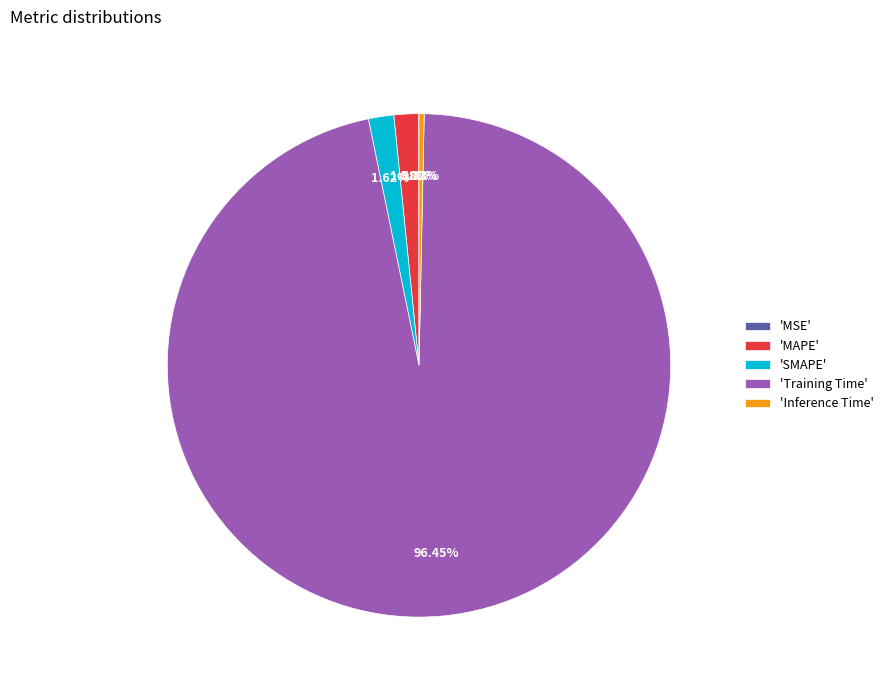

Does 'Training Time' account for over 50% of the chart?

Yes